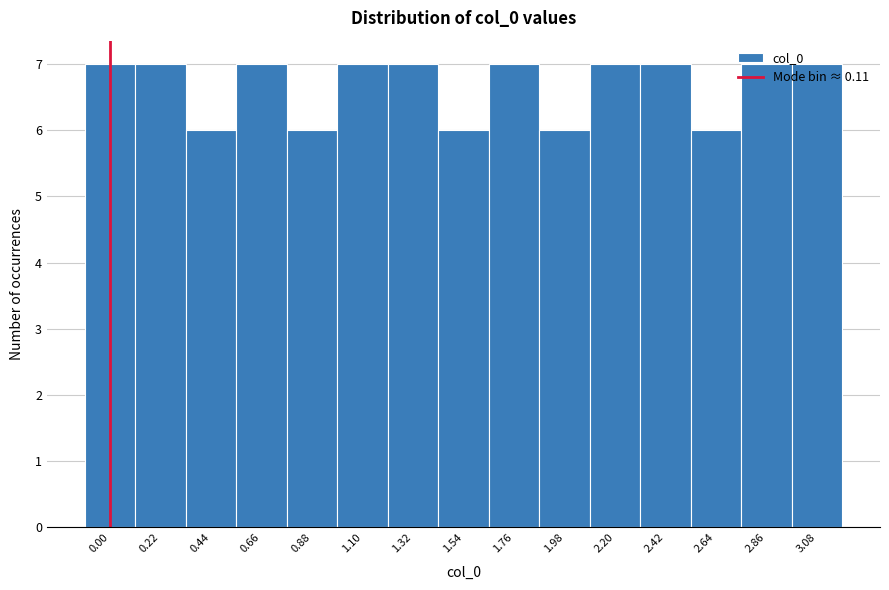

The chart shows a value of 3 at 0.88. True or false?

False